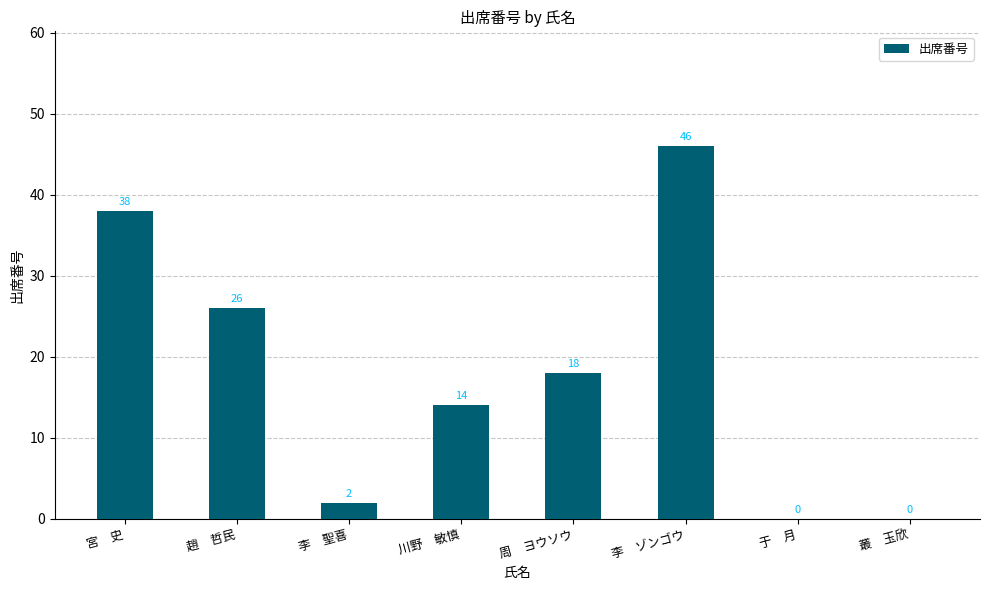

Between 宮　史 and 周　ヨウソウ, which is larger?

宮　史